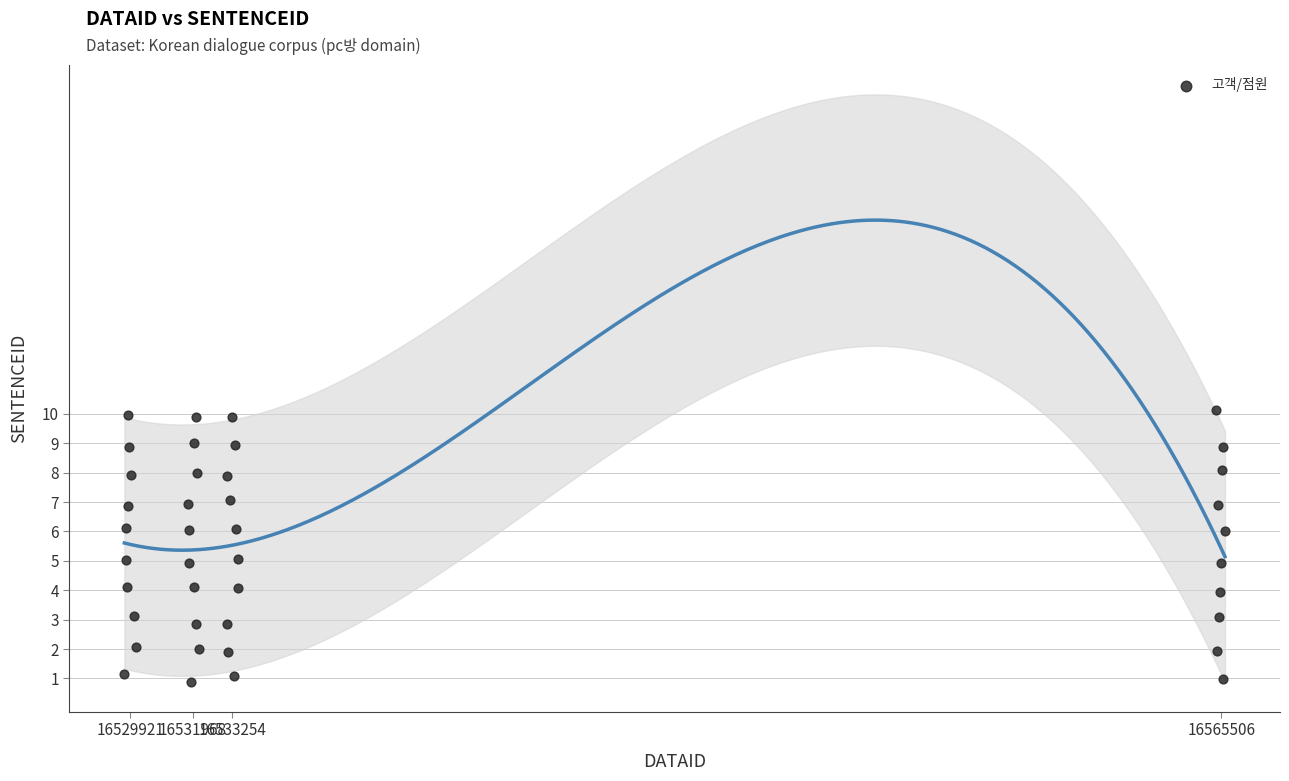

What is the range of X values (max minus min)?

35890.8